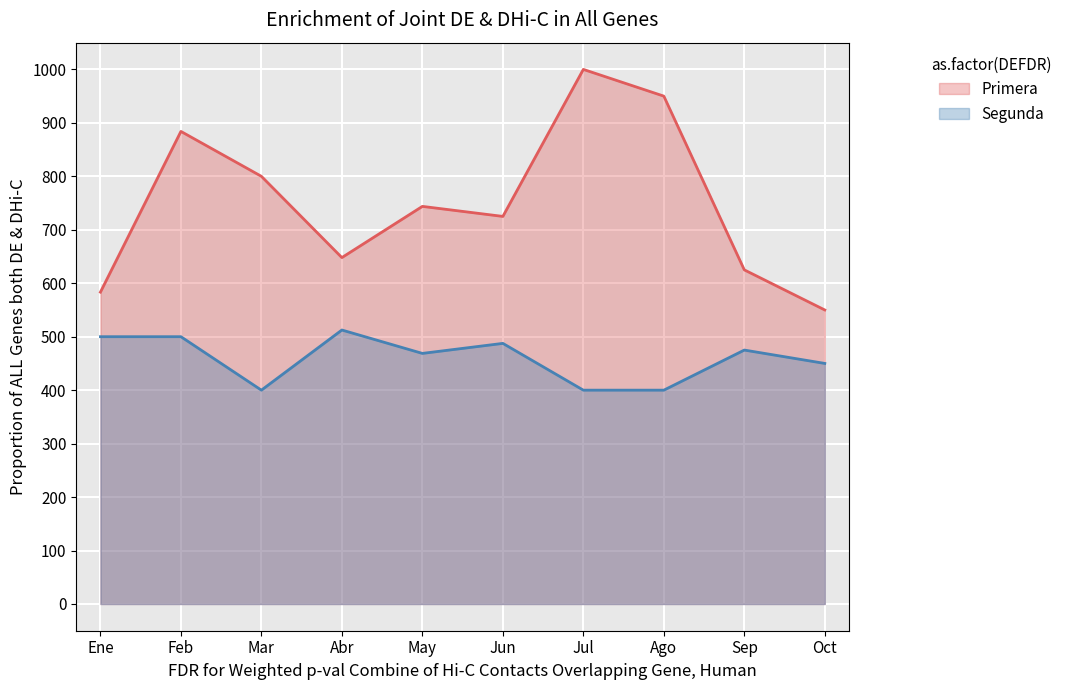

At which label does Primera reach its minimum?

Oct